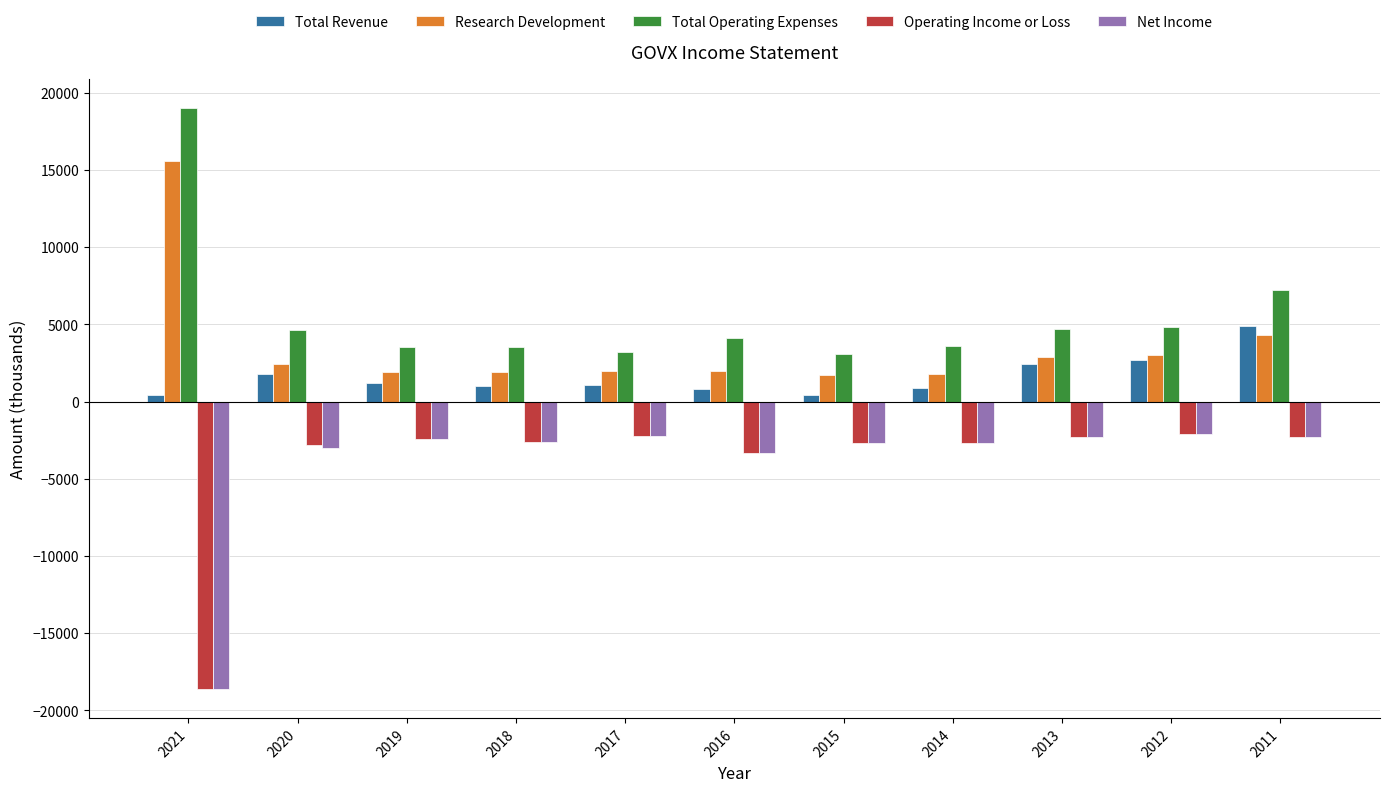

The Total Revenue series shows 2400 at 2013. True or false?

True